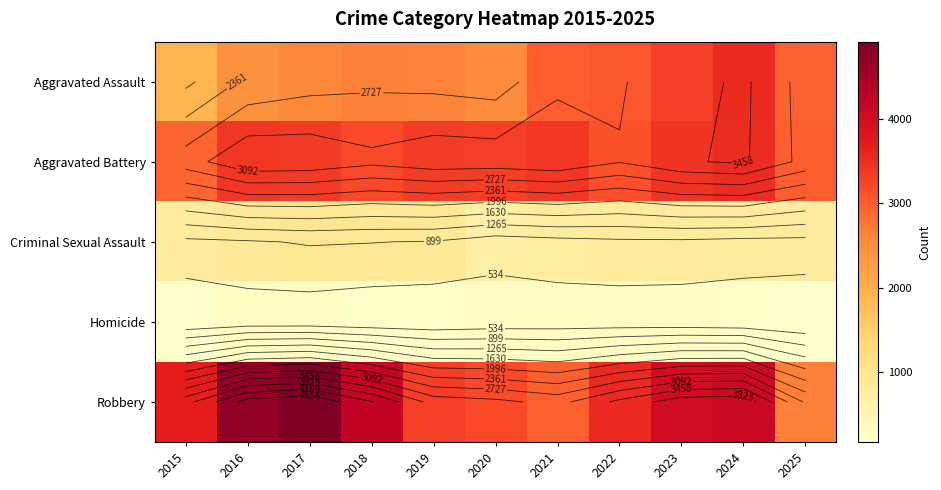

At how many categories does at least one series exceed 2764?

11